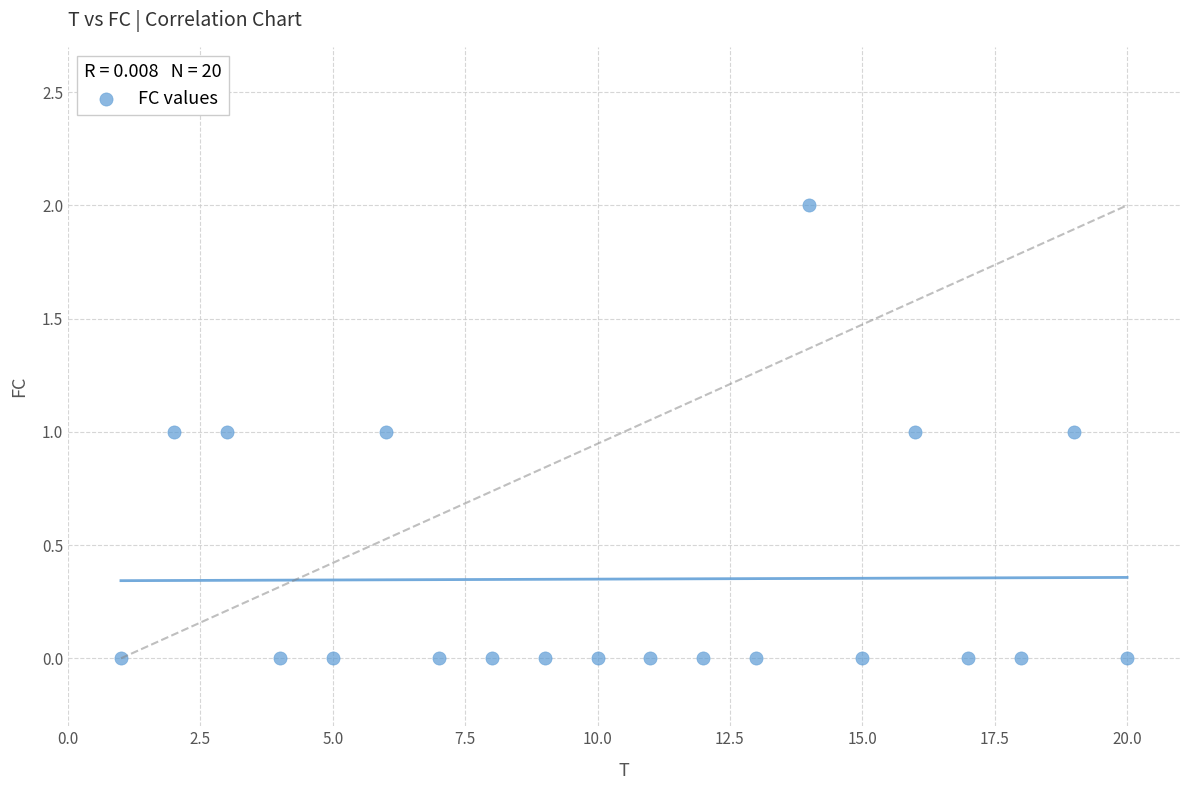

What is the range of X values (max minus min)?

19